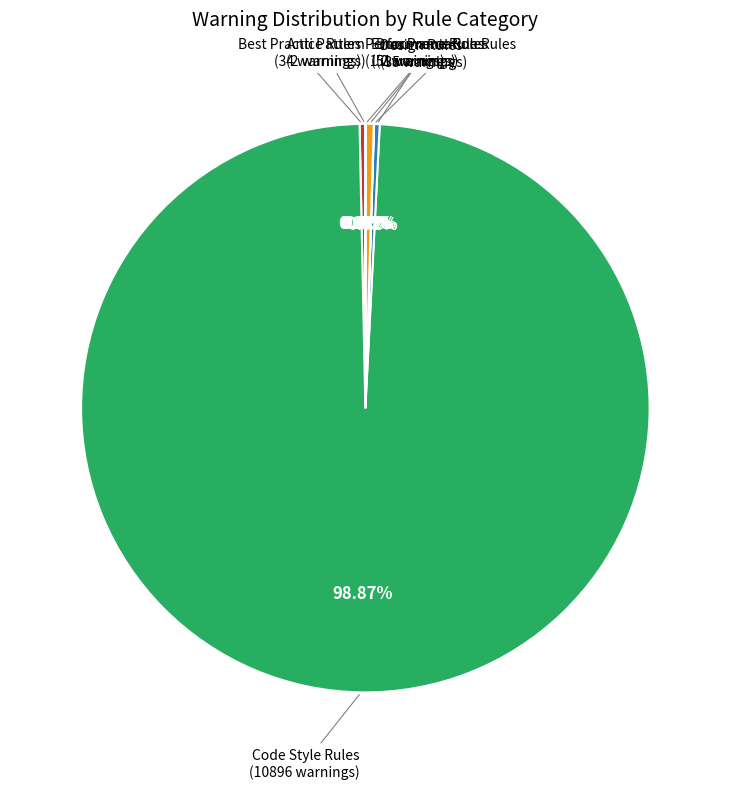

Does Code Style Rules represent more than half of the total?

Yes